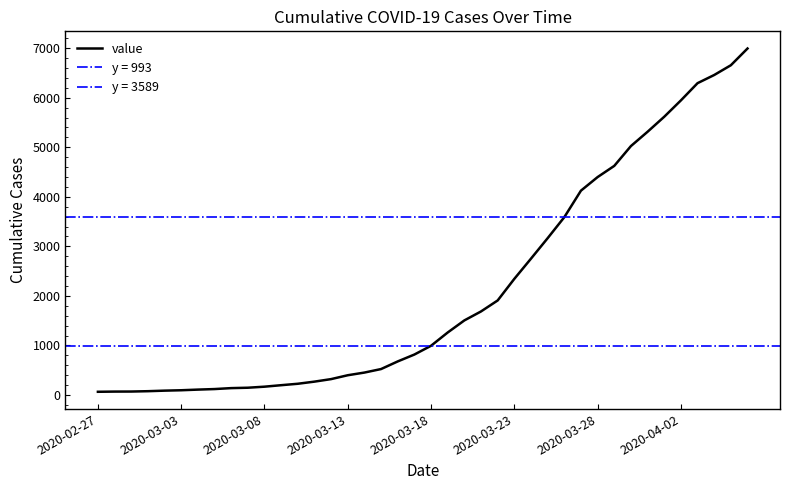

Is this an area chart (filled region under the line)?

No